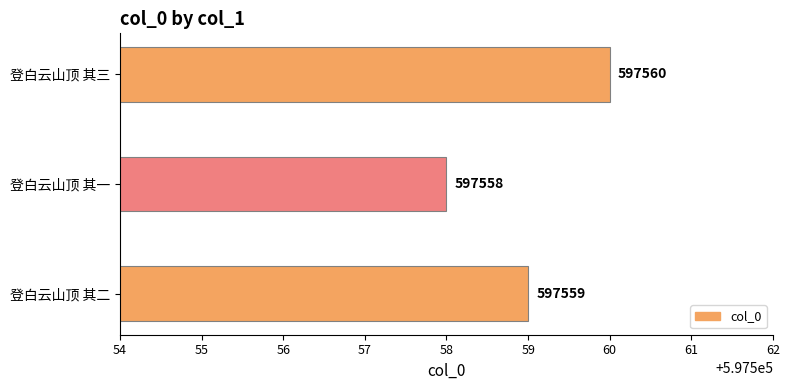

Are the bars horizontal?

Yes